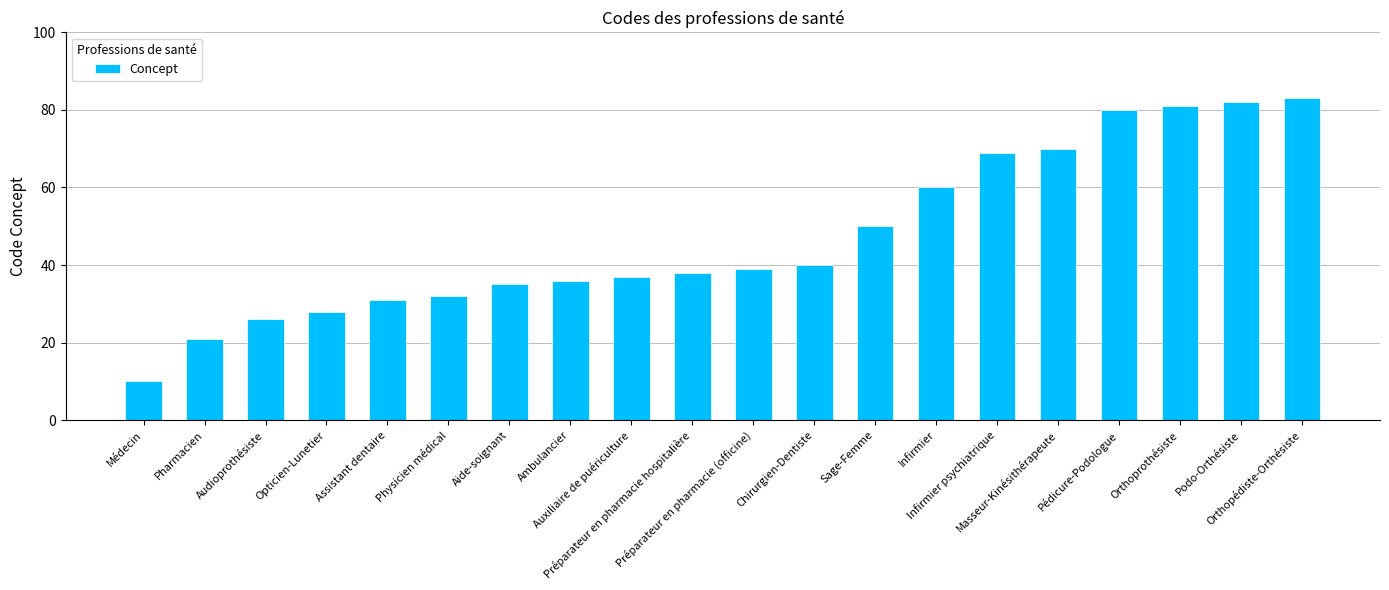

What is the average value?

47